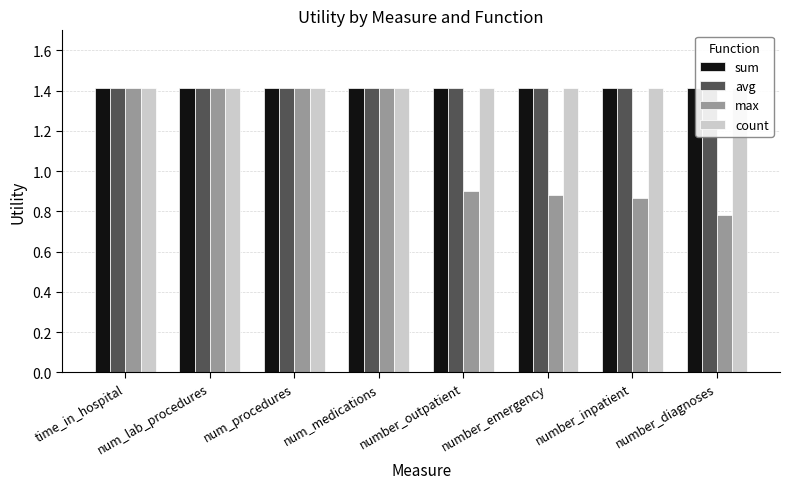

Read the count value at time_in_hospital.

1.4